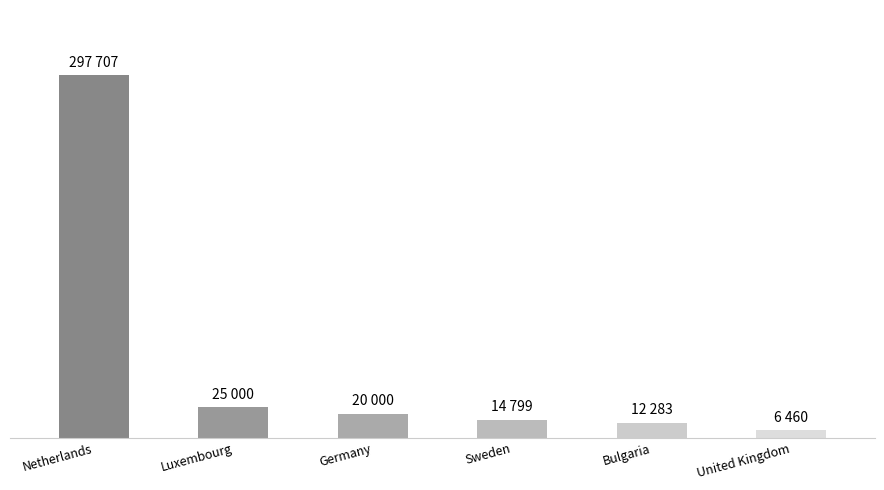

What is the average value?

62708